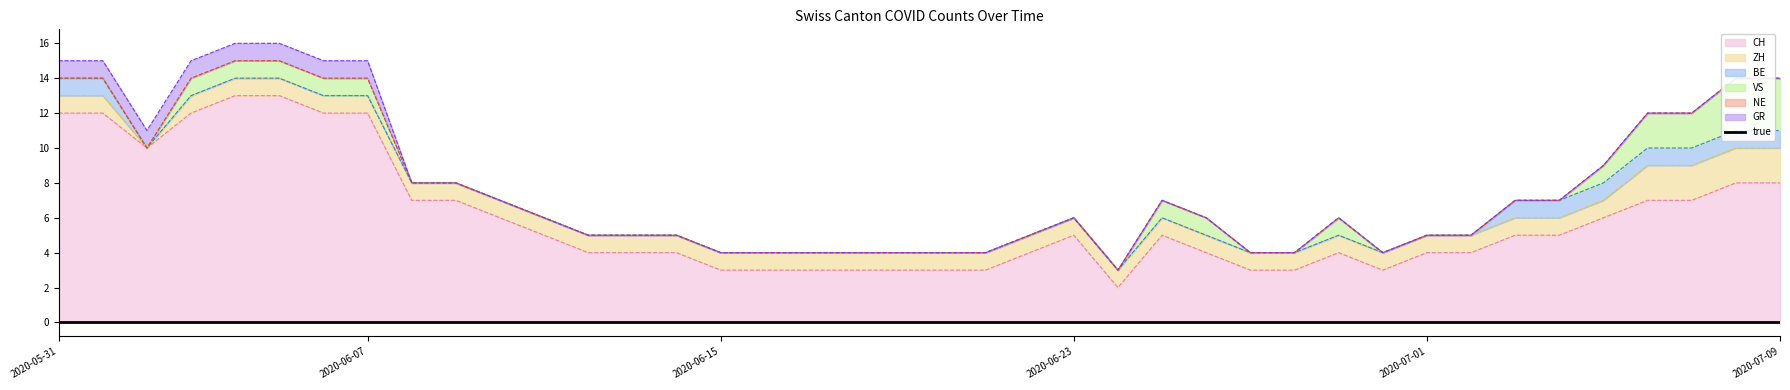

Which series has the largest range (max minus min)?

CH